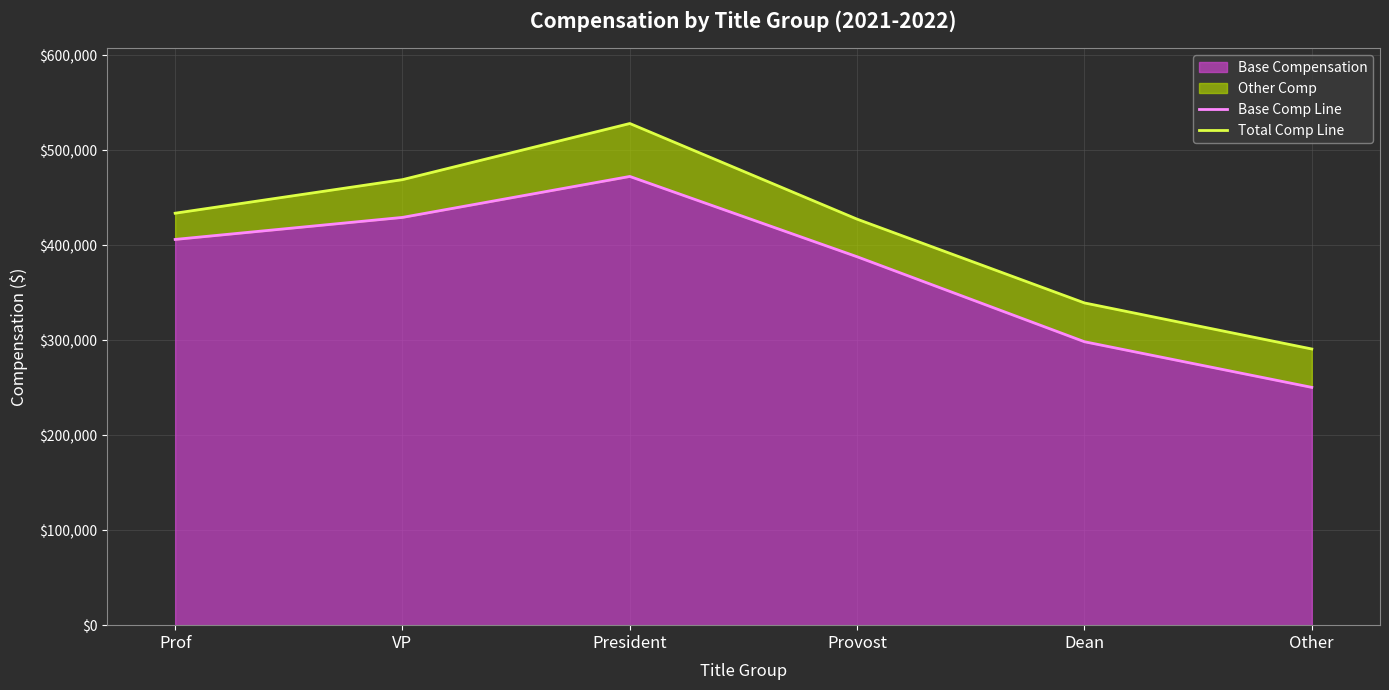

Count the number of categories in the chart.

6